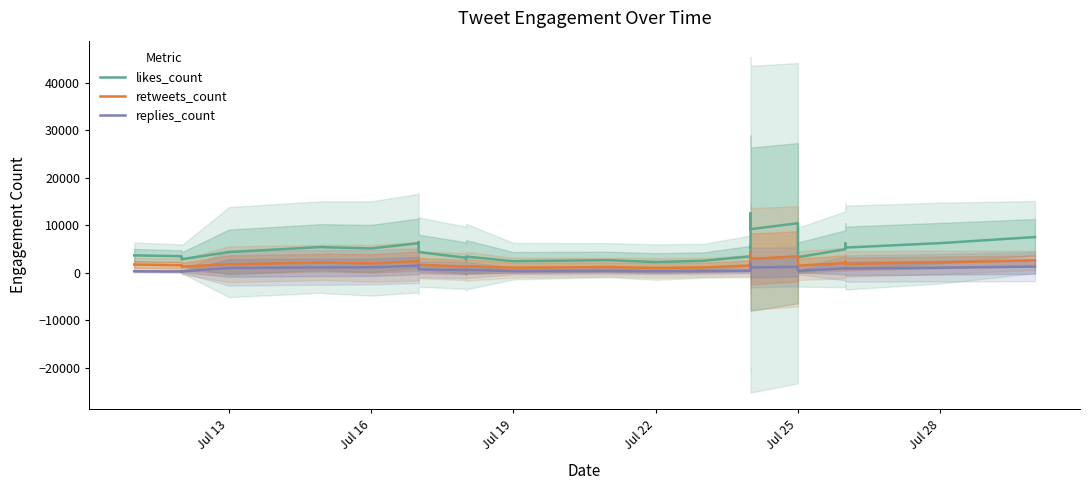

True or false: replies_count has more than 2 interior local peaks.

True